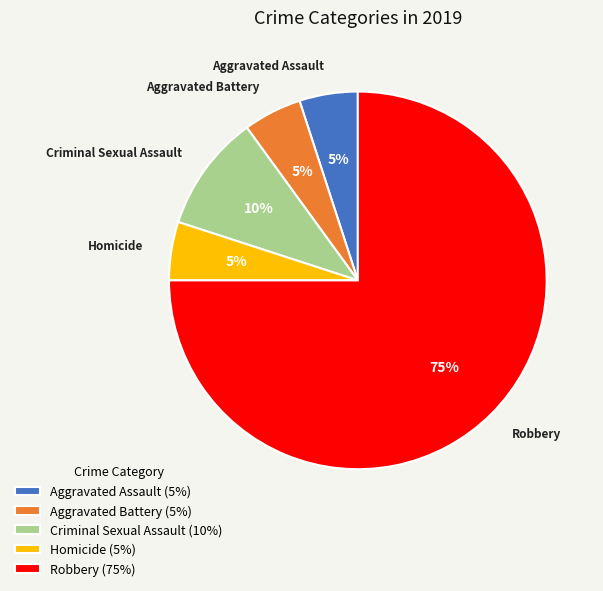

To the nearest percent, what percentage of the pie is Criminal Sexual Assault (10%)?

10%